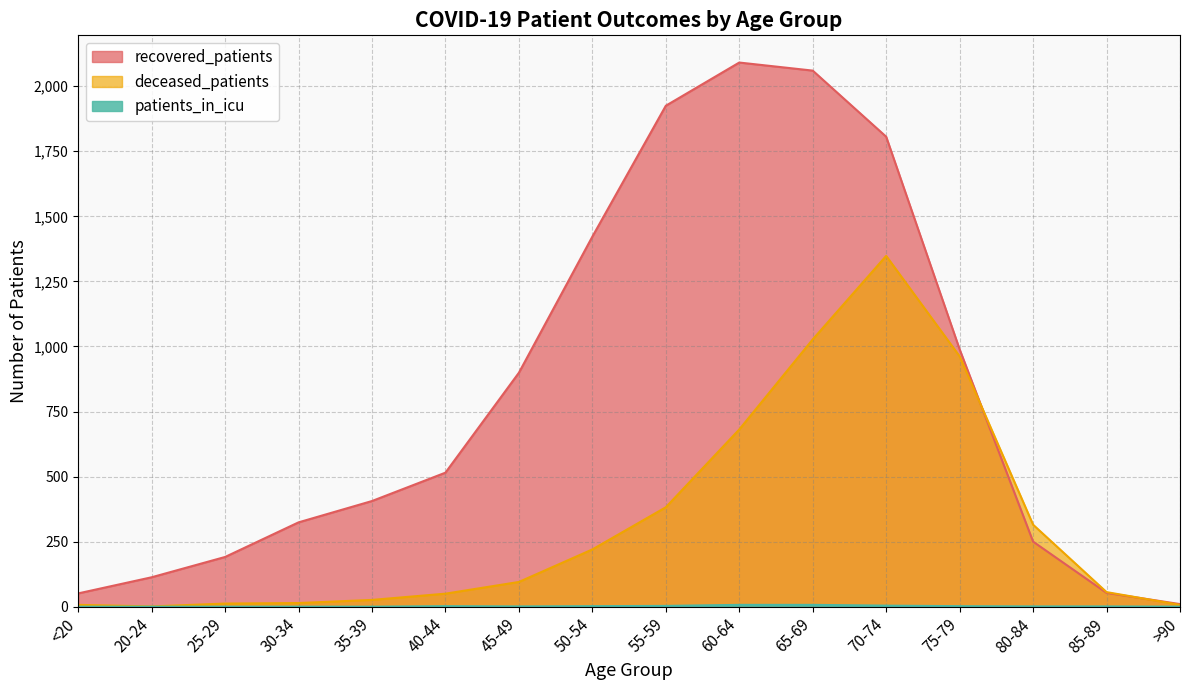

Which category has the highest value across all series?

60-64